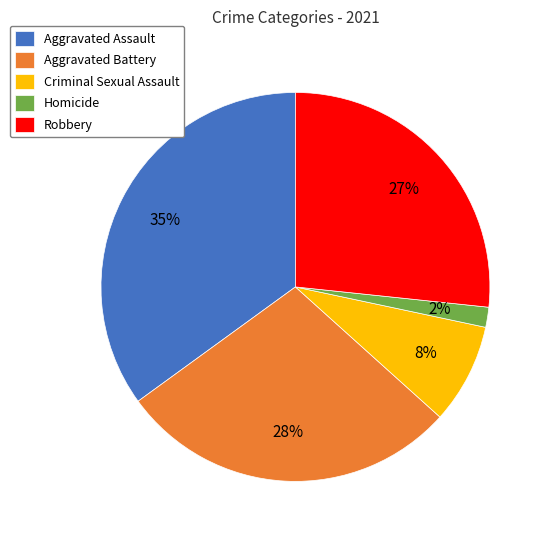

Which has a higher value, Aggravated Battery or Homicide?

Aggravated Battery